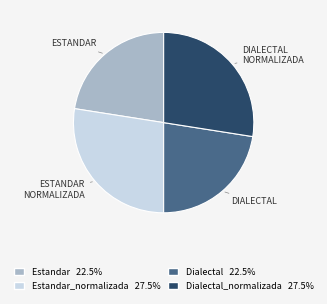

Is there any slice that represents more than half of the pie?

No